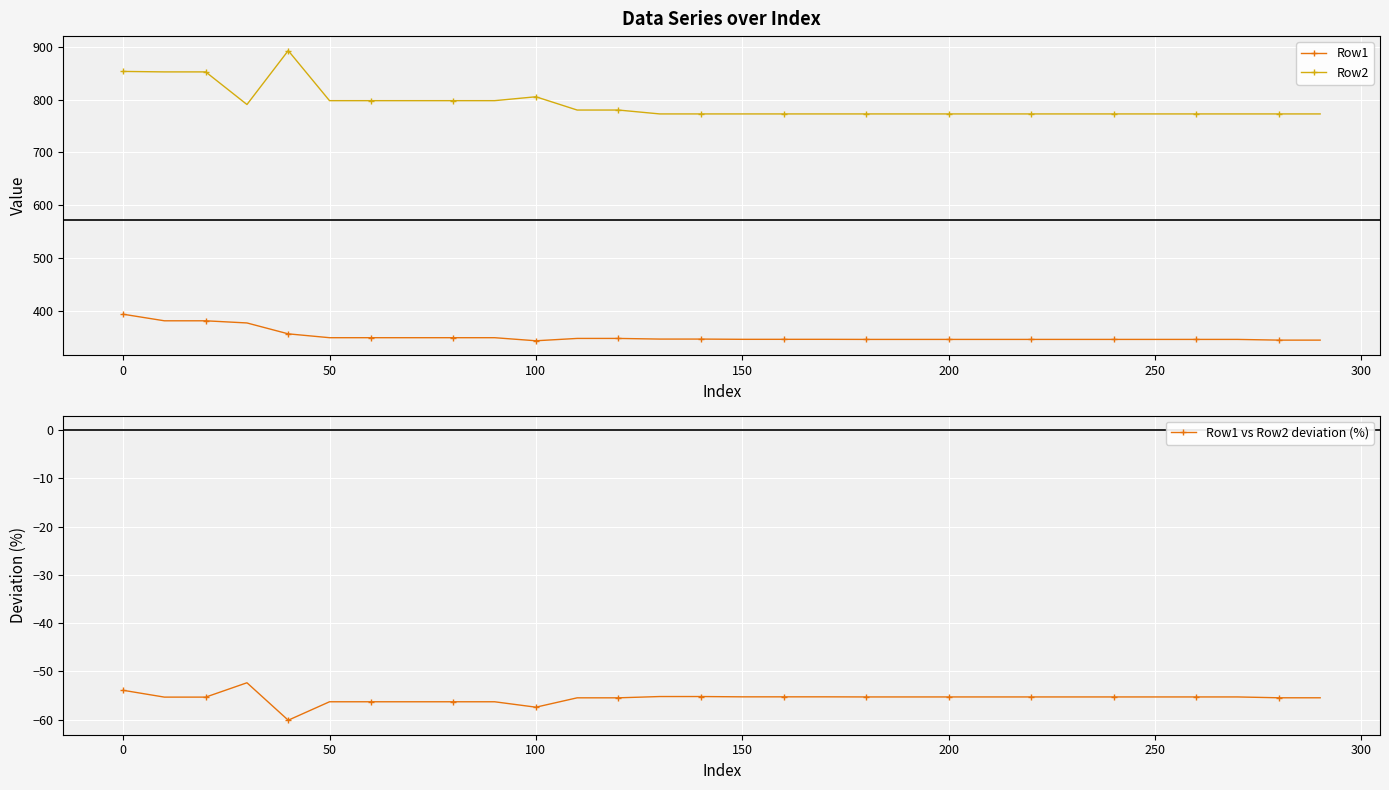

True or false: Row1 vs Row2 deviation (%) and Row1 cross at least once.

False